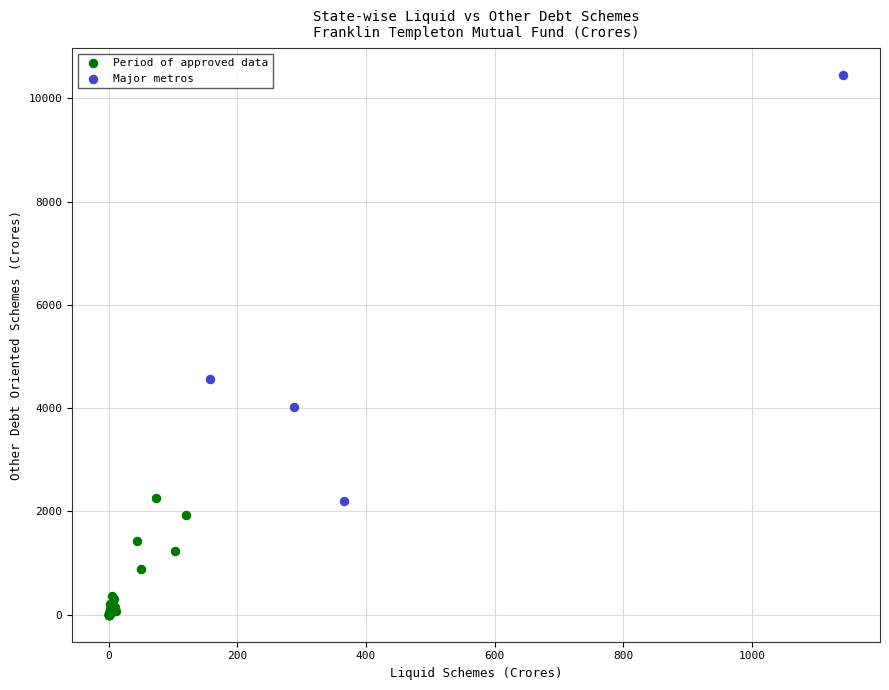

Which series has the widest spread of Y values?

Major metros